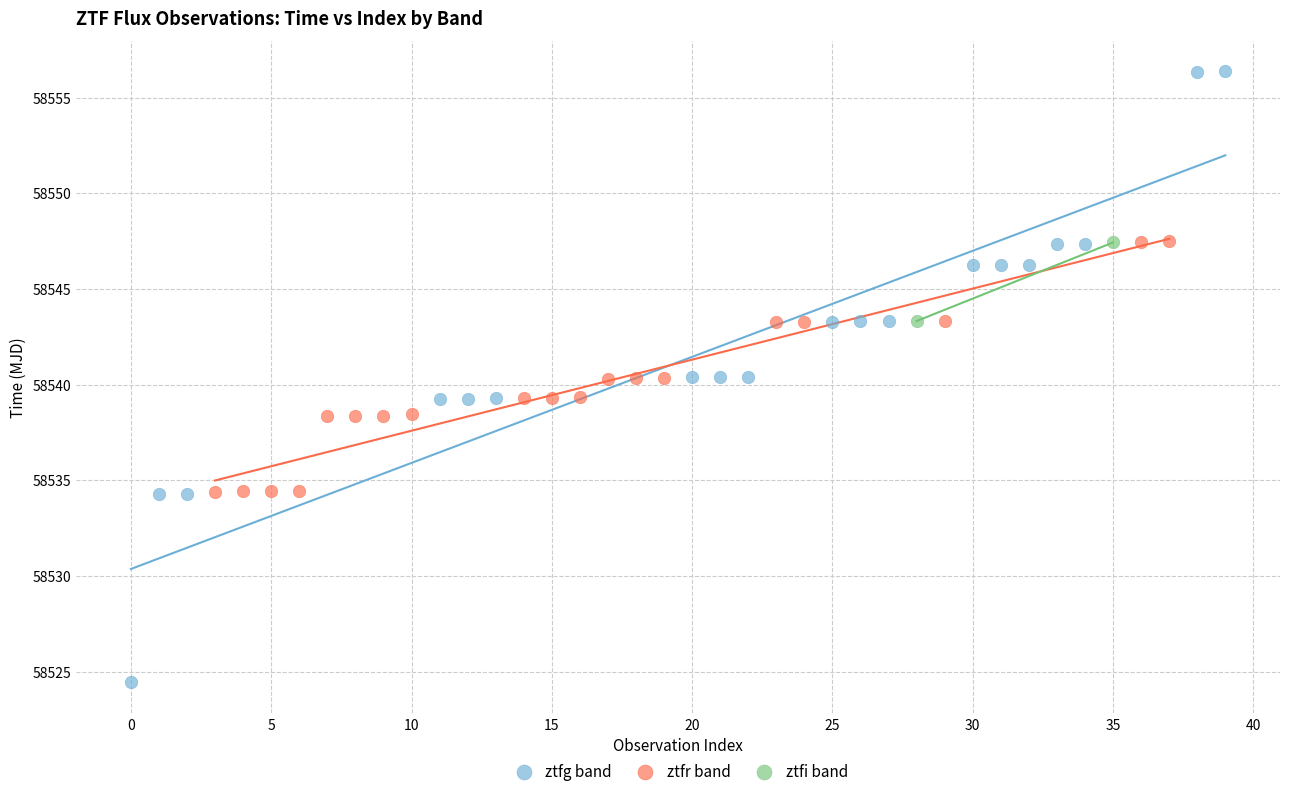

What are all the series names shown in the legend?

ztfg band, ztfr band, ztfi band